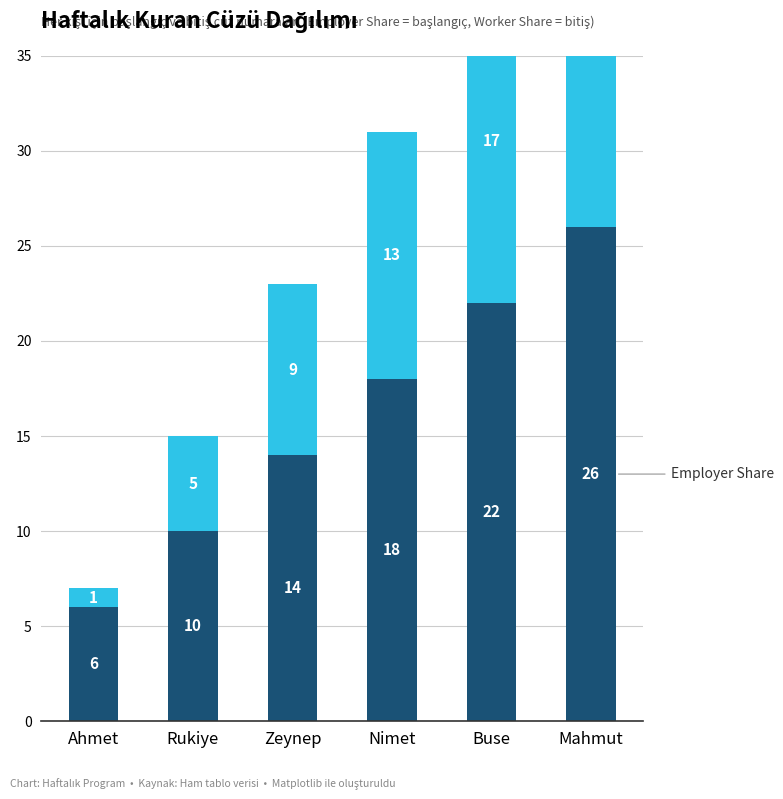

The Worker Share series shows 1 at Ahmet. True or false?

False